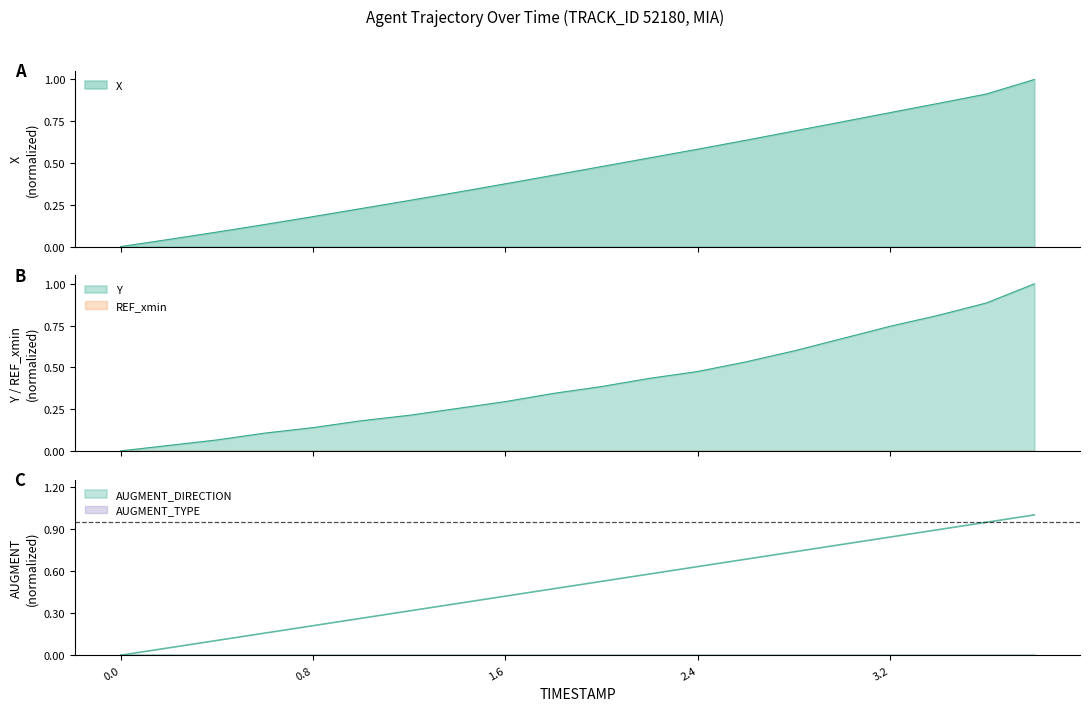

What is the label of the 8th point from the right?

2.4